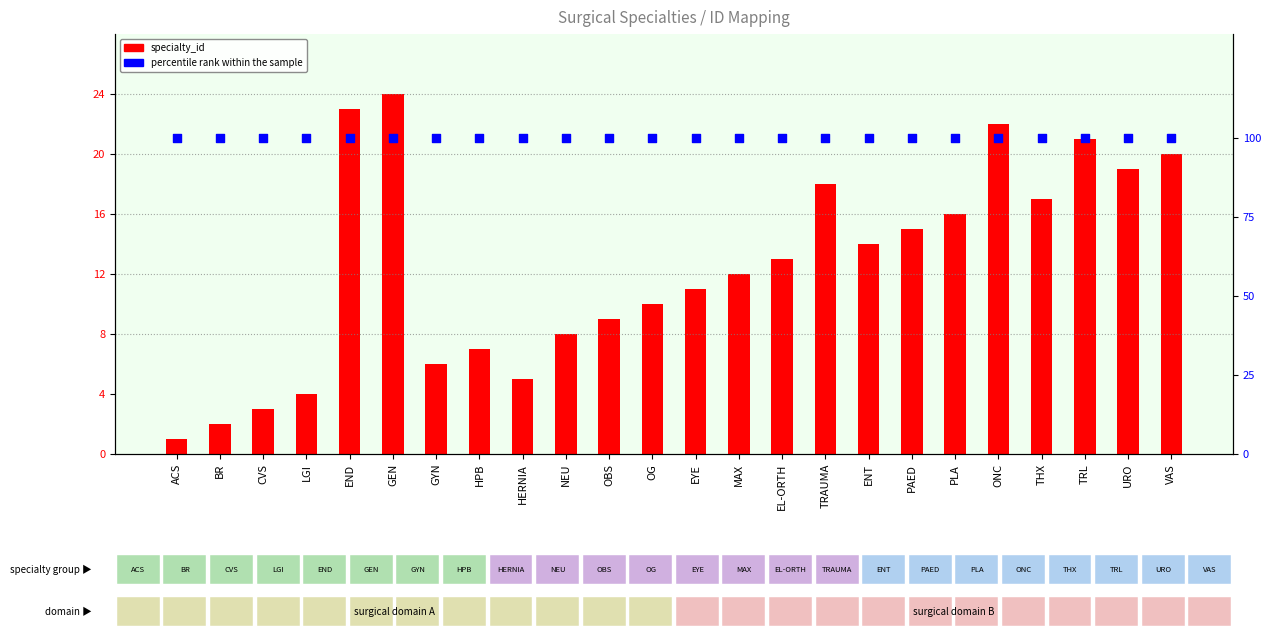

What is the total value across all series at GEN?

124